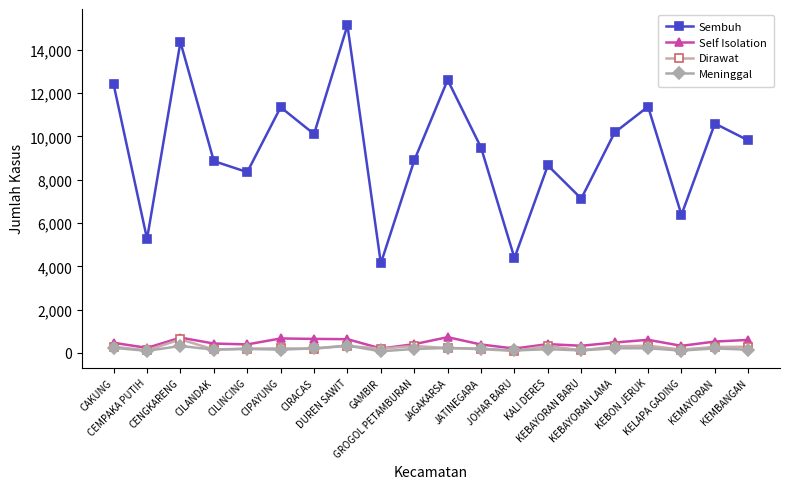

True or false: Sembuh has a value of 14359 at CENGKARENG.

True